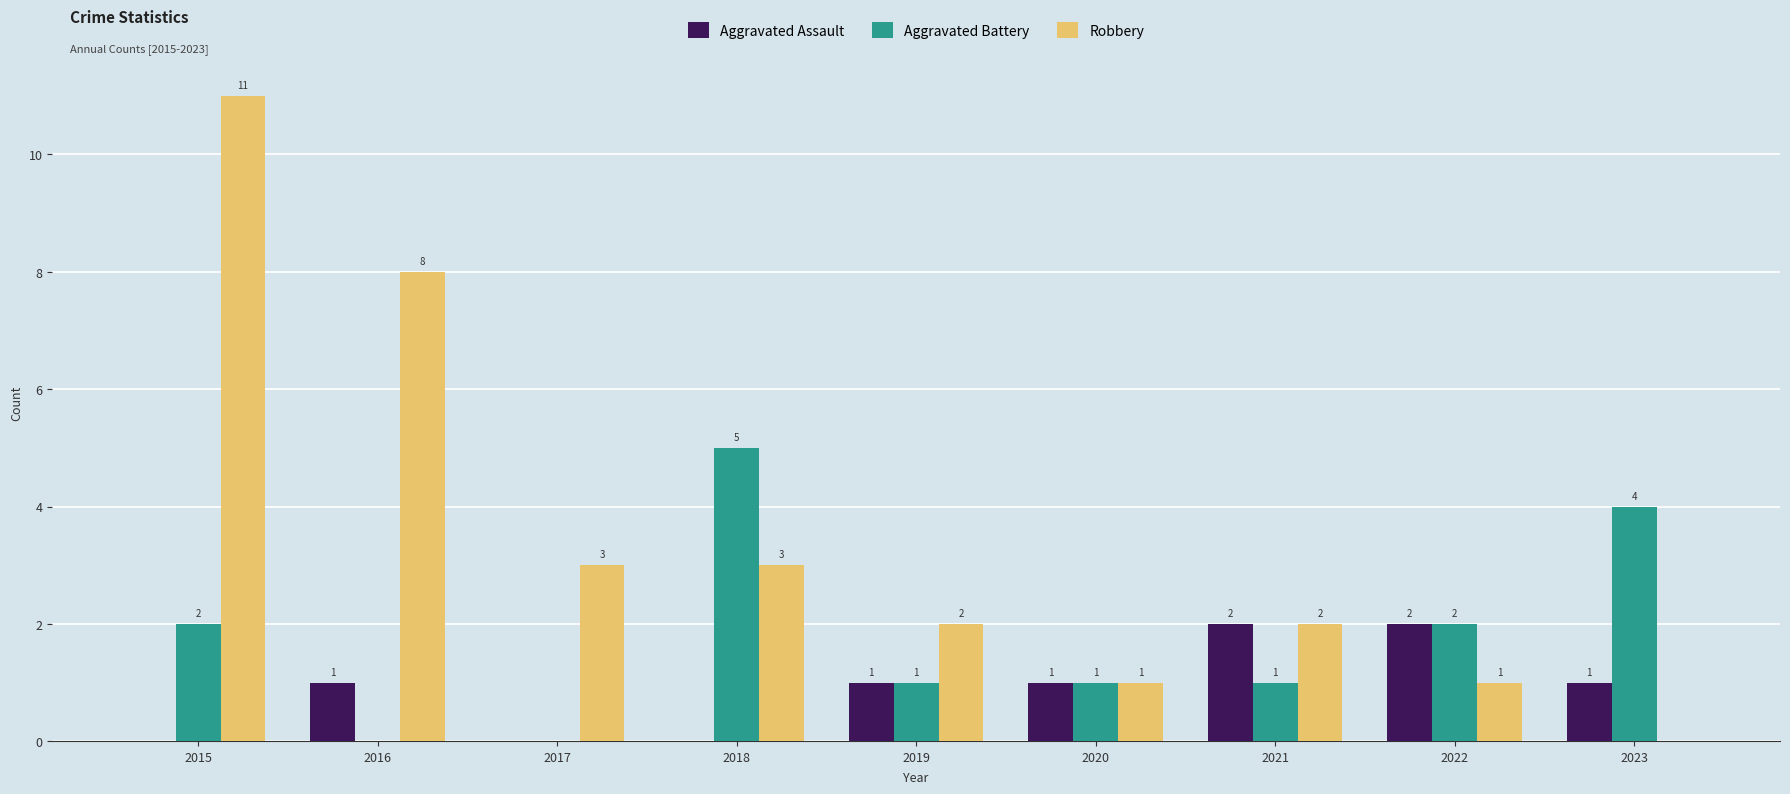

How many positive values does the Aggravated Assault series have?

6